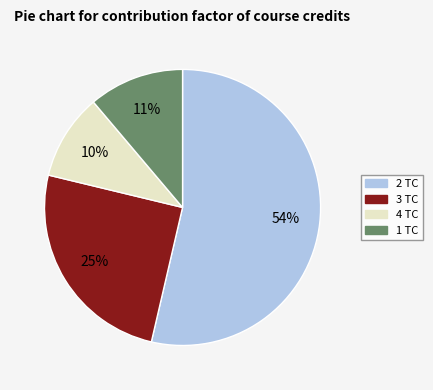

What is the smallest slice in the pie chart?

4 TC